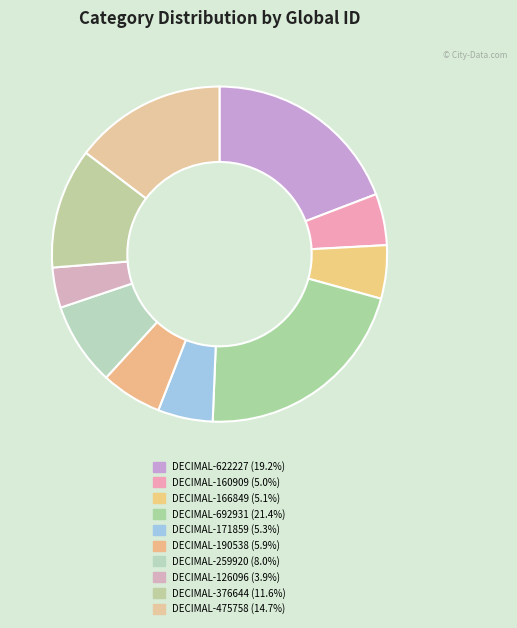

What is the smallest slice in the pie chart?

DECIMAL-126096